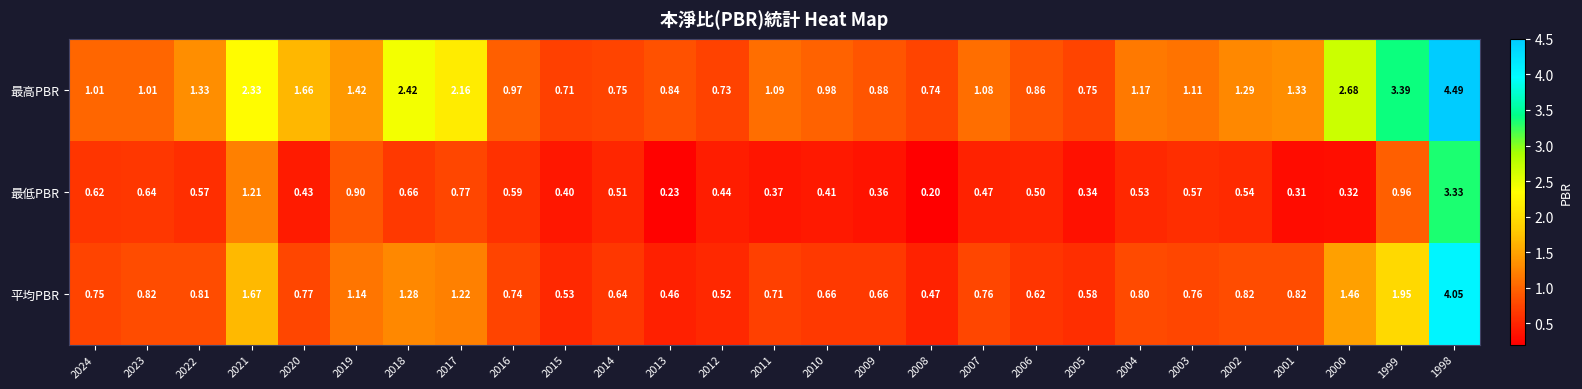

Which series has the largest range (max minus min)?

最高PBR